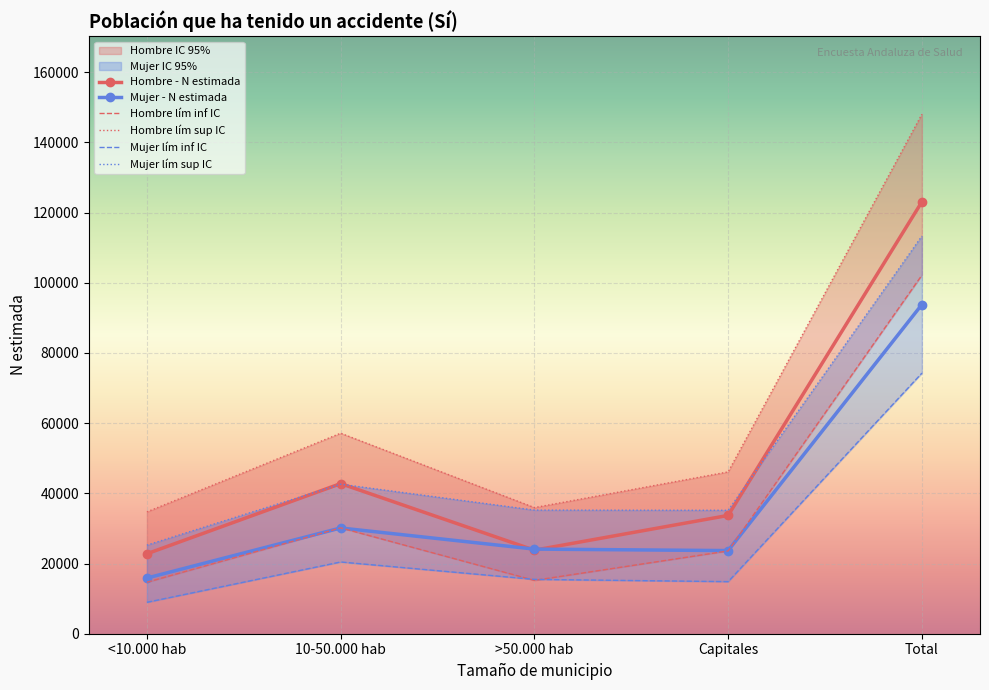

At how many categories does at least one series exceed 100007?

1